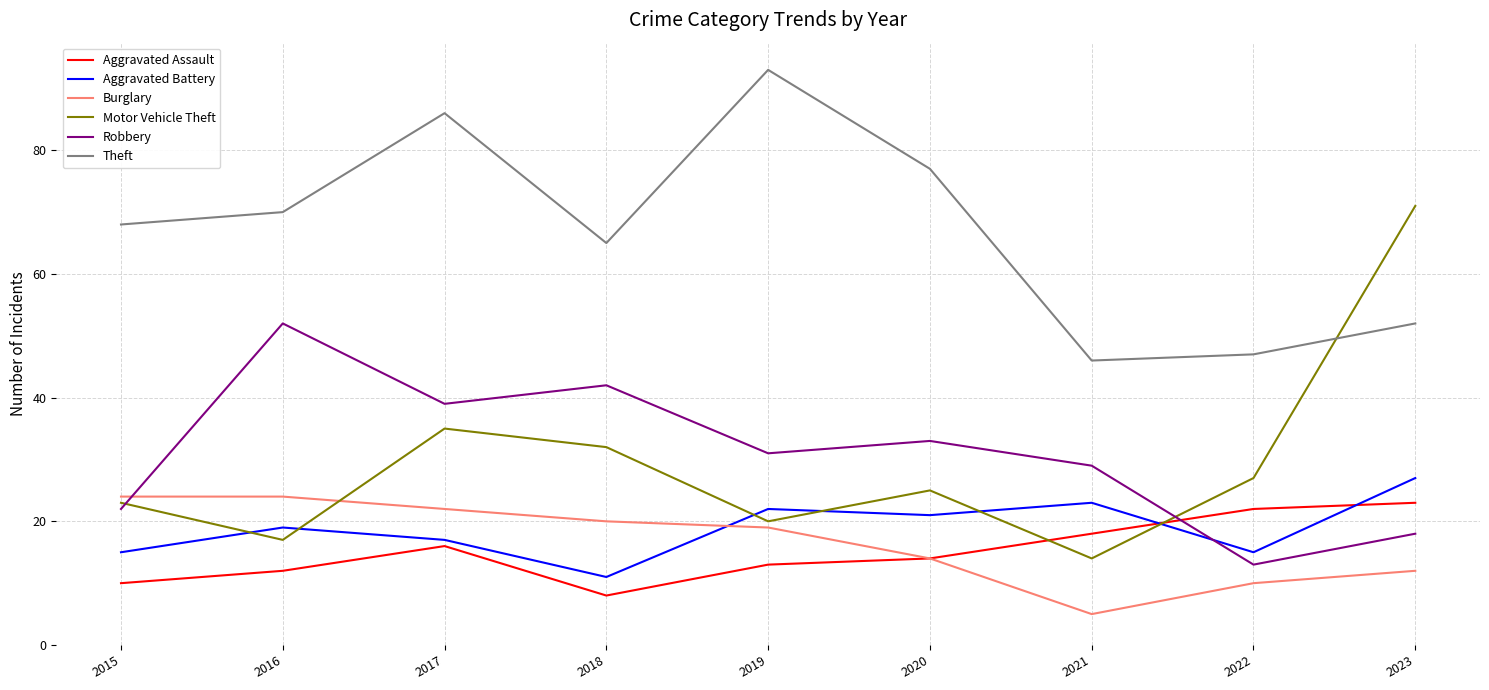

Which series has the widest spread of values?

Motor Vehicle Theft